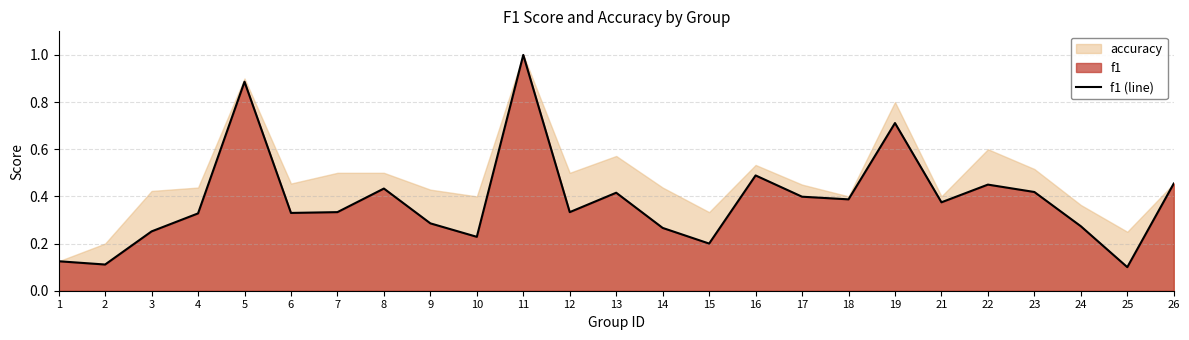

Which has a higher value, 12 or 18?

18